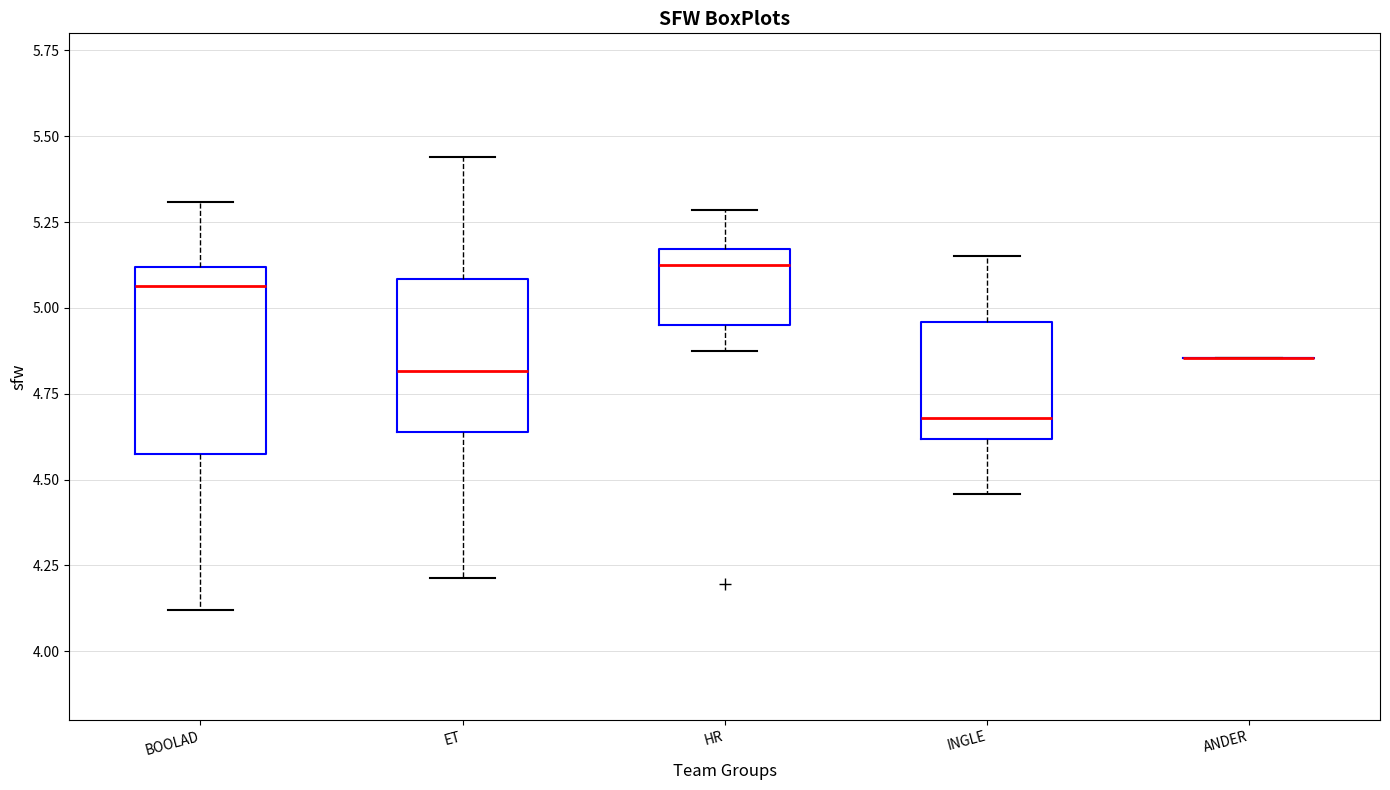

Where is the lower edge of the box for INGLE on the y-axis? The values are not printed on the chart, so give them approximately, as read against the axis.

4.60